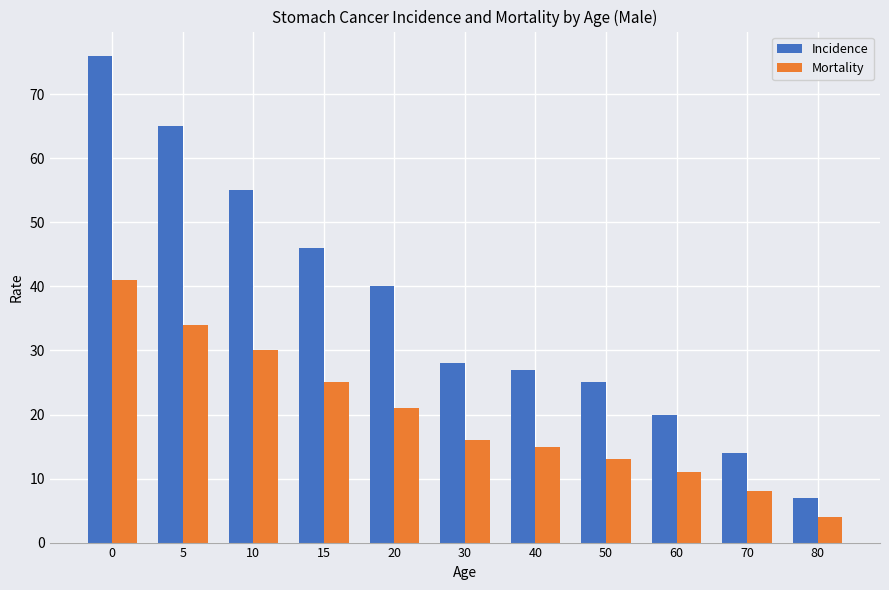

List the series in order of their overall mean, highest first.

Incidence, Mortality